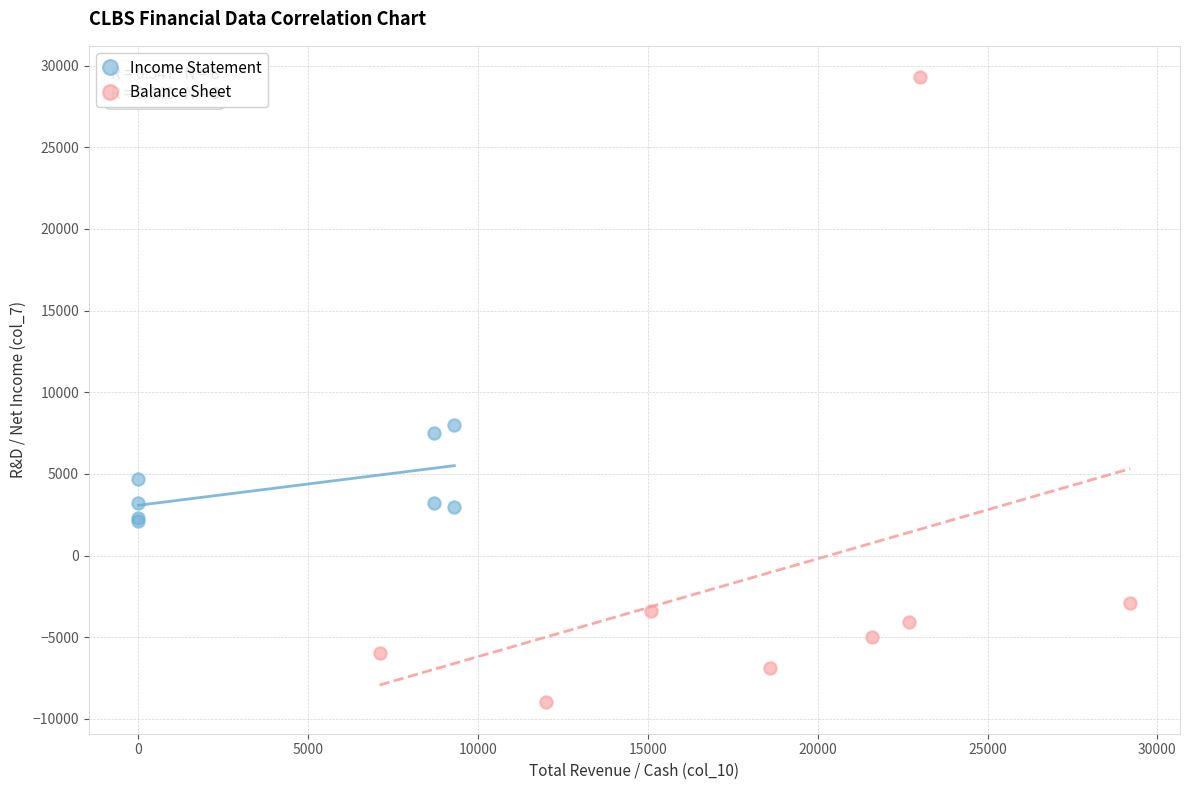

Which series has the largest Y range (max minus min)?

Balance Sheet